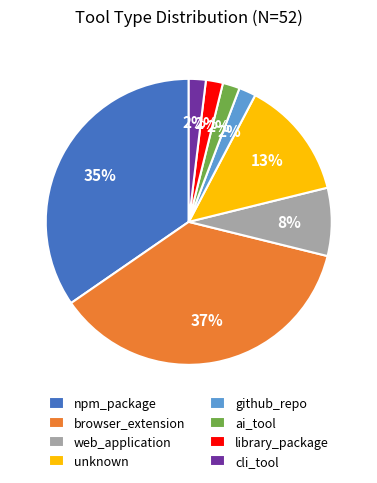

How many slices are in this pie chart?

8